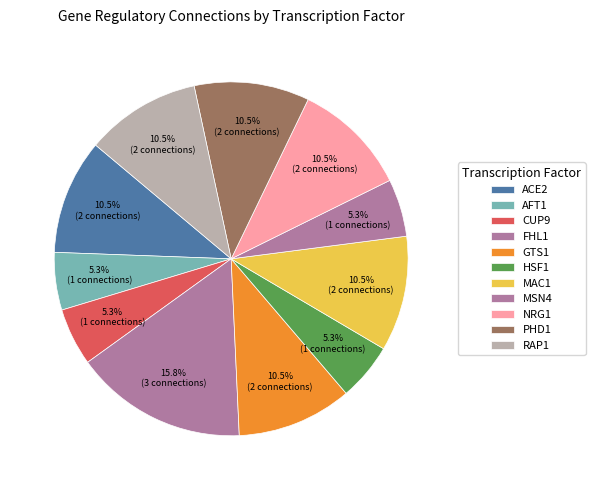

Which has a higher value, MSN4 or FHL1?

FHL1